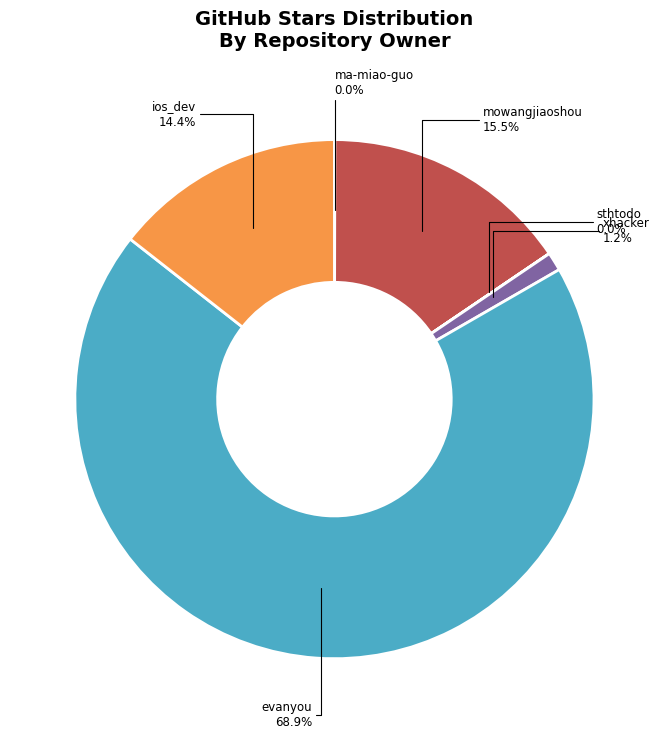

What is the largest slice in the pie chart?

evanyou